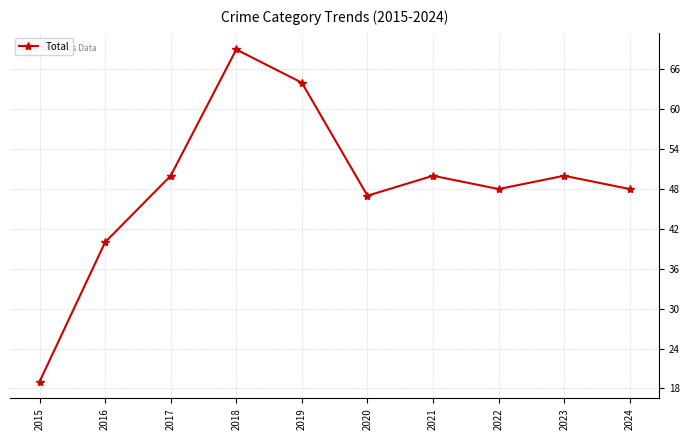

What is the difference between the maximum and minimum values?

50